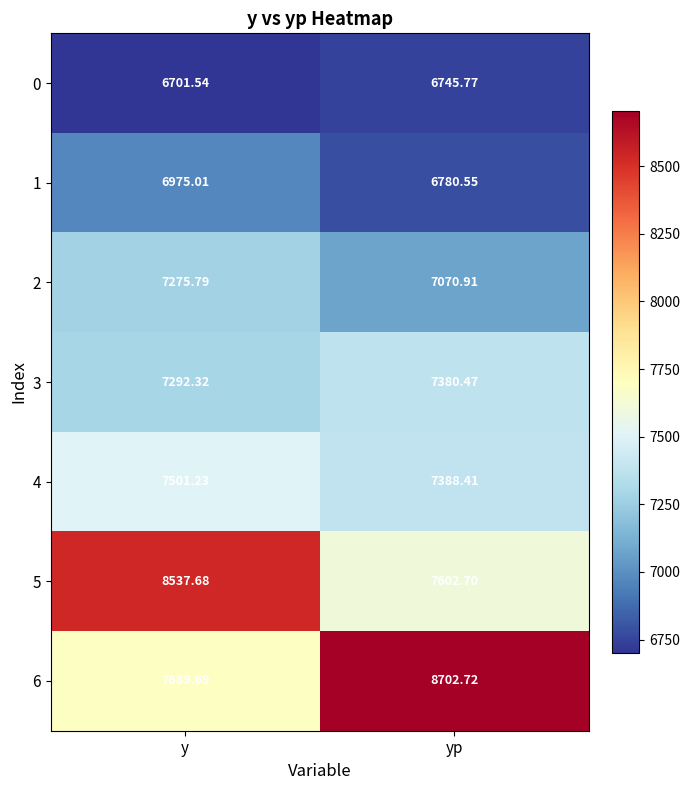

Which series has the widest spread of values?

6